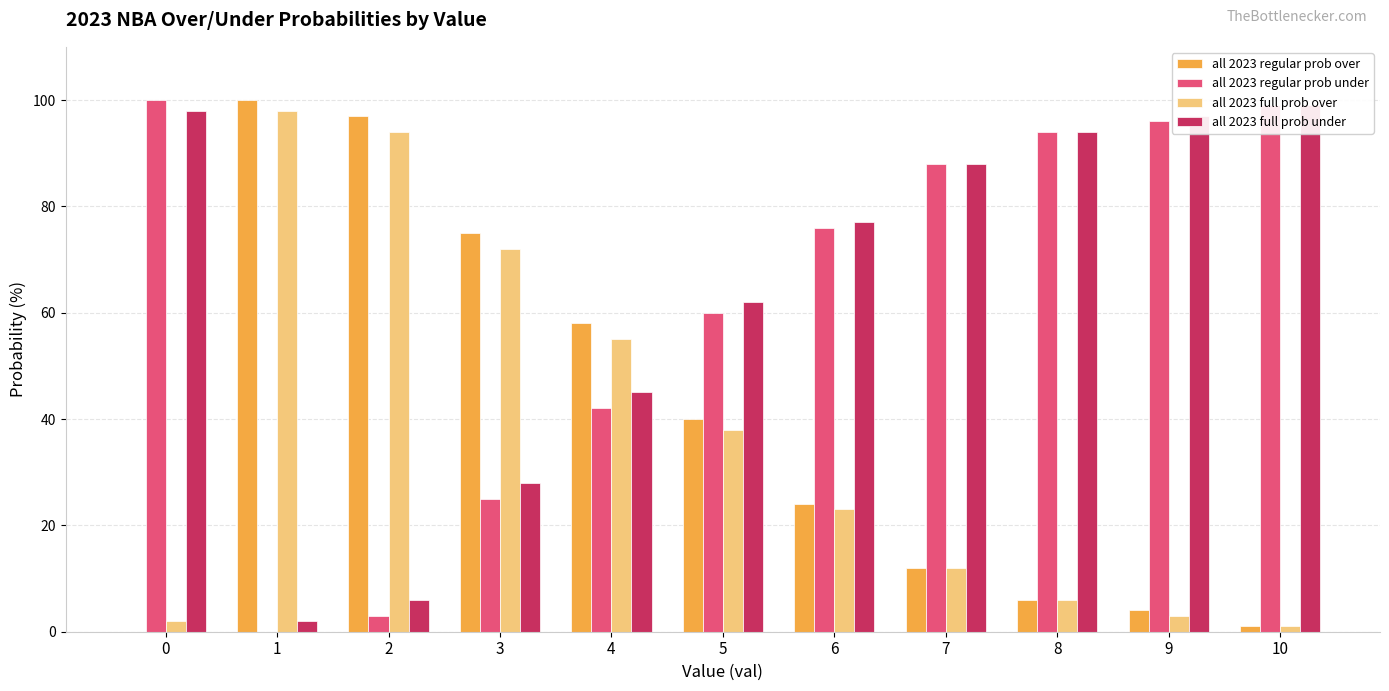

Reading left to right, list all the values displayed in this chart.

all 2023 regular prob over: 0=0	1=100	2=97	3=75	4=58	5=40	6=24	7=12	8=6	9=4	10=1
all 2023 regular prob under: 0=100	1=0	2=3	3=25	4=42	5=60	6=76	7=88	8=94	9=96	10=99
all 2023 full prob over: 0=2	1=98	2=94	3=72	4=55	5=38	6=23	7=12	8=6	9=3	10=1
all 2023 full prob under: 0=98	1=2	2=6	3=28	4=45	5=62	6=77	7=88	8=94	9=97	10=99